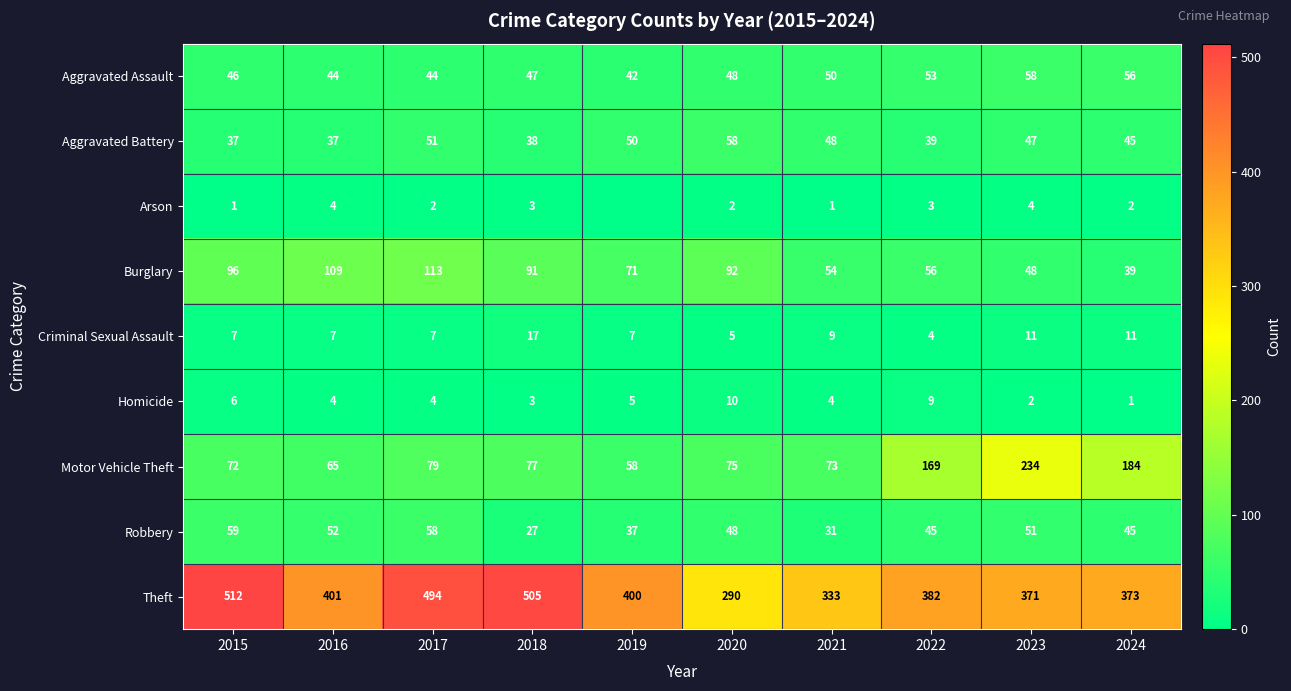

What is the difference between the second highest and minimum values in the Aggravated Assault series?

14